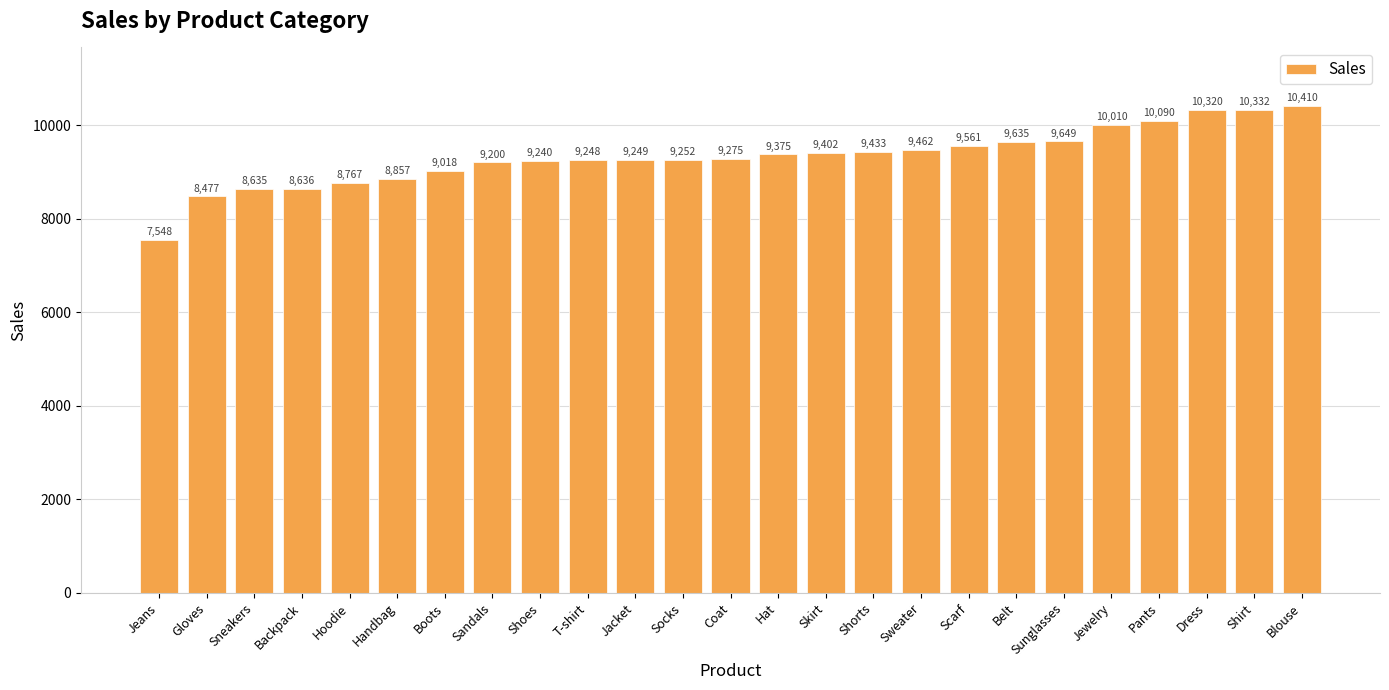

What is the sum of the values at Belt and Hat?

19010